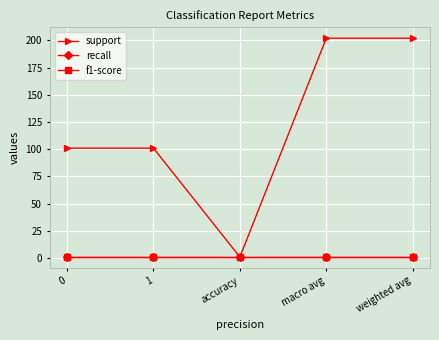

What is the sum of all support values?

607